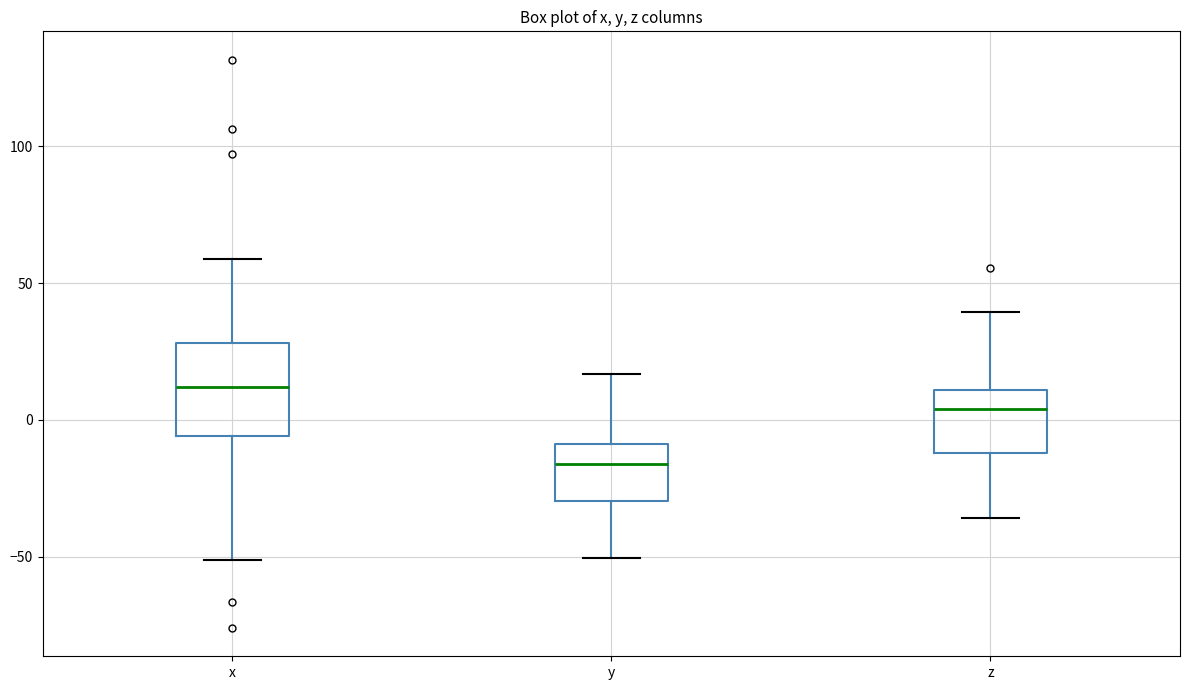

Reading left to right, read every box against the y-axis: the position of its median line, the range the box covers, and the ends of its whiskers. The values are not printed on the chart, so give them approximately, as read against the axis.

x: median 10, box -5 to 30, whiskers -50 to 60
y: median -15, box -30 to -10, whiskers -50 to 15
z: median 5, box -10 to 10, whiskers -35 to 40